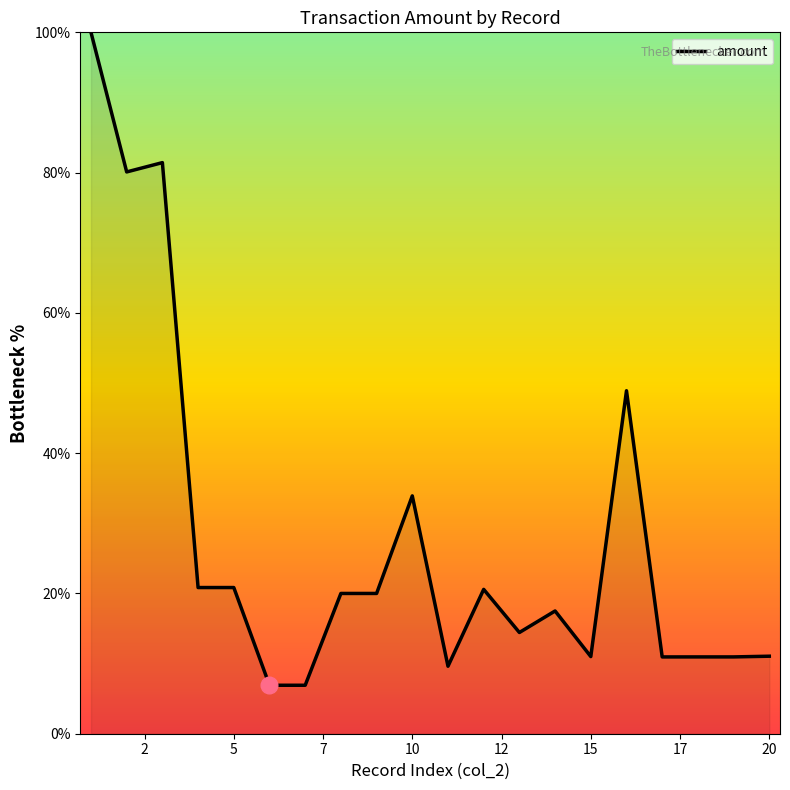

What is the sum of all values?

556.9